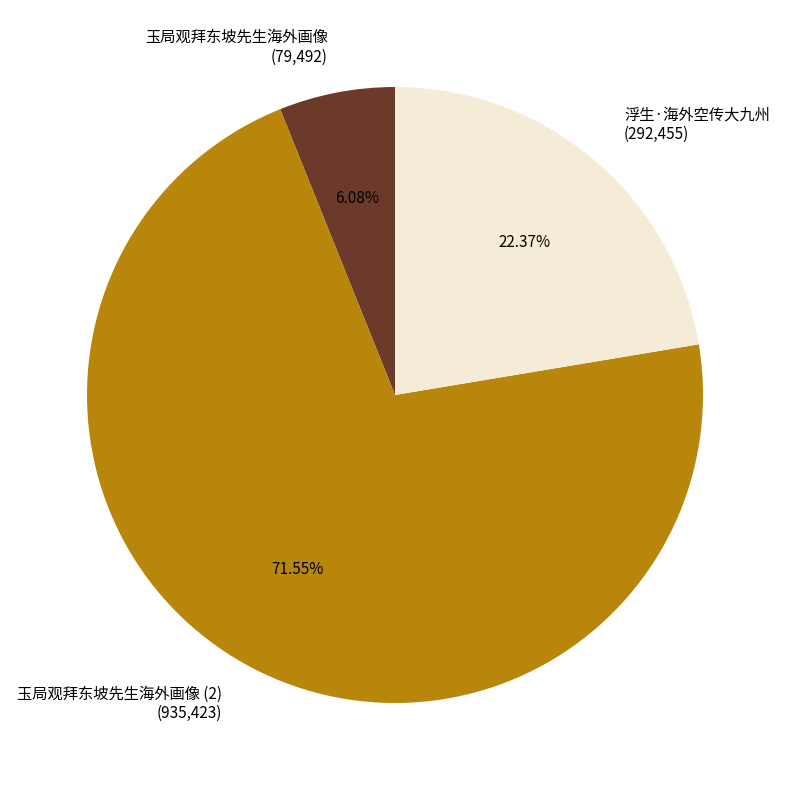

Do 玉局观拜东坡先生海外画像 (2) (935,423) and 浮生·海外空传大九州 (292,455) together represent more than half of the pie?

Yes